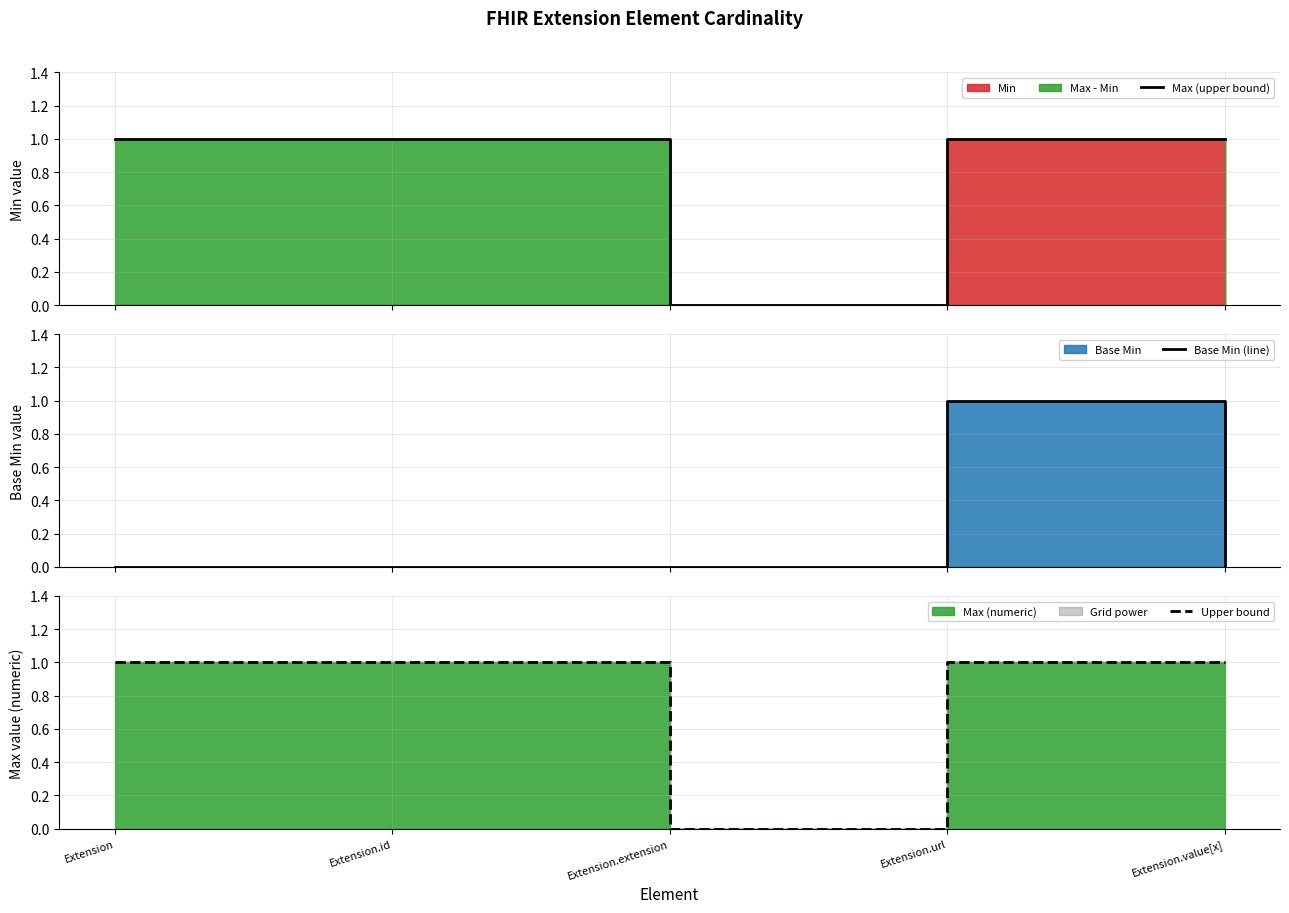

The Base Min (line) series shows 1 at Extension.extension. True or false?

False